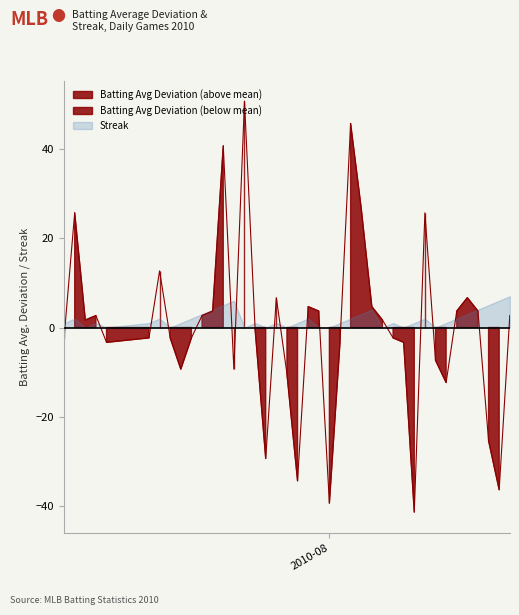

How many lines are shown in the chart?

1